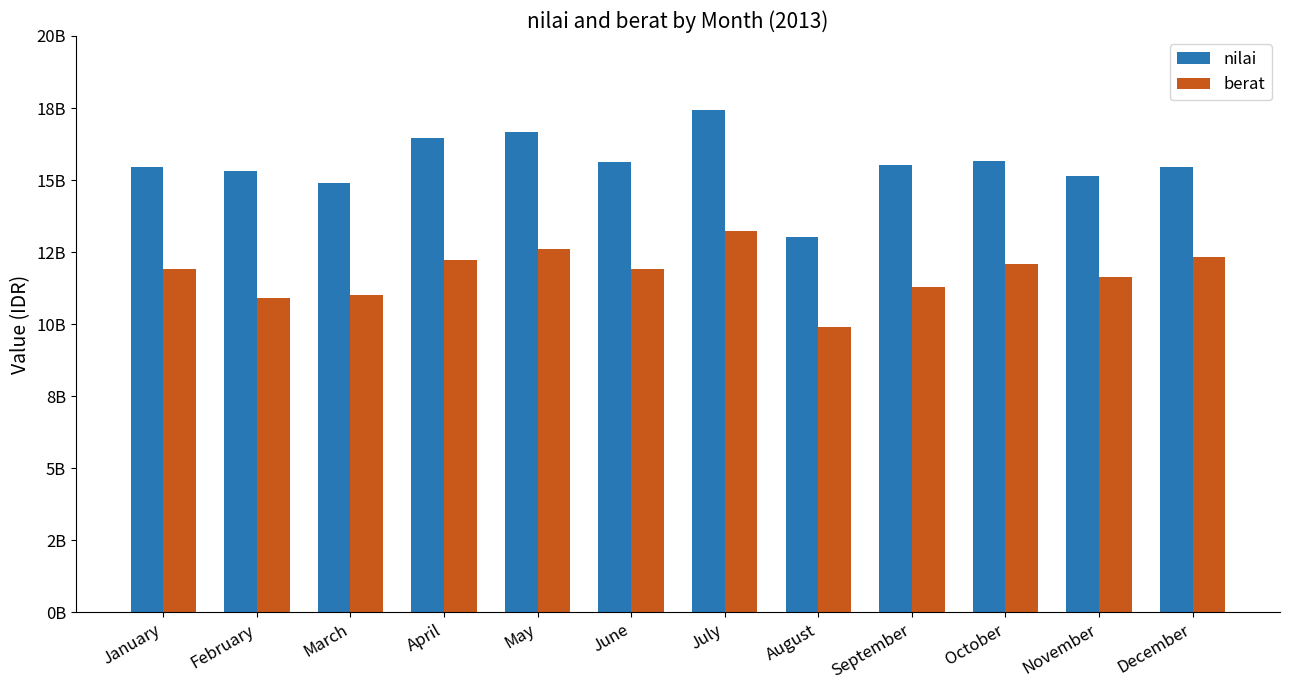

What is the sum of the berat values at January and April?

24140000000